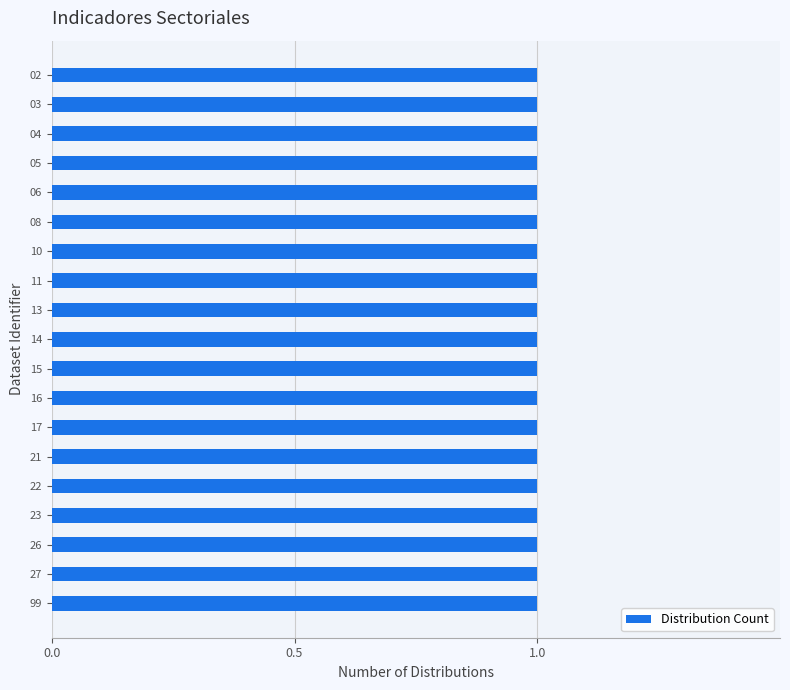

Which label corresponds to the smallest value in the chart?

02